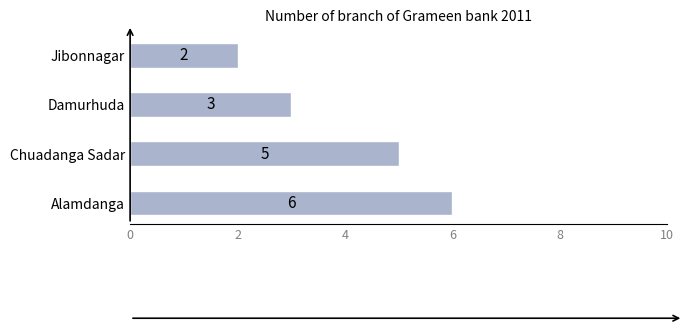

Reading top to bottom, transcribe all the data shown in this chart.

Jibonnagar=2	Damurhuda=3	Chuadanga Sadar=5	Alamdanga=6